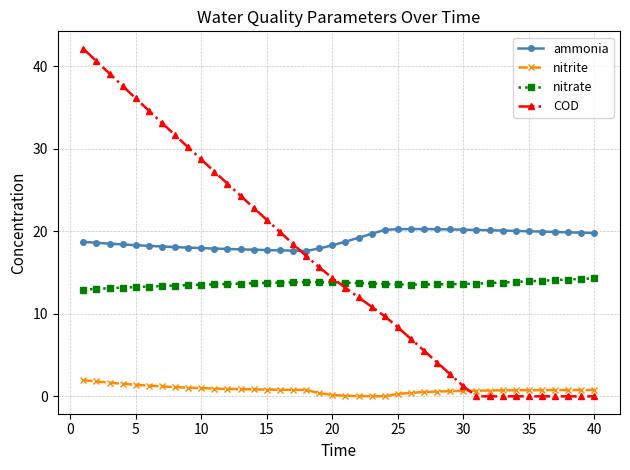

List the series in order of their peak value, lowest first.

nitrite, nitrate, ammonia, COD